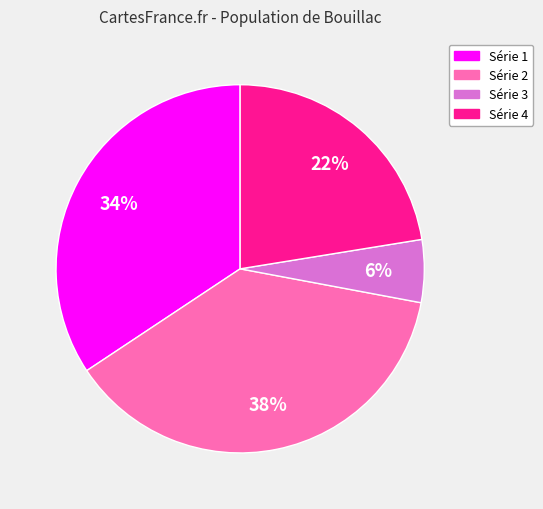

Is the sum of Série 1 and Série 3 greater than half?

No